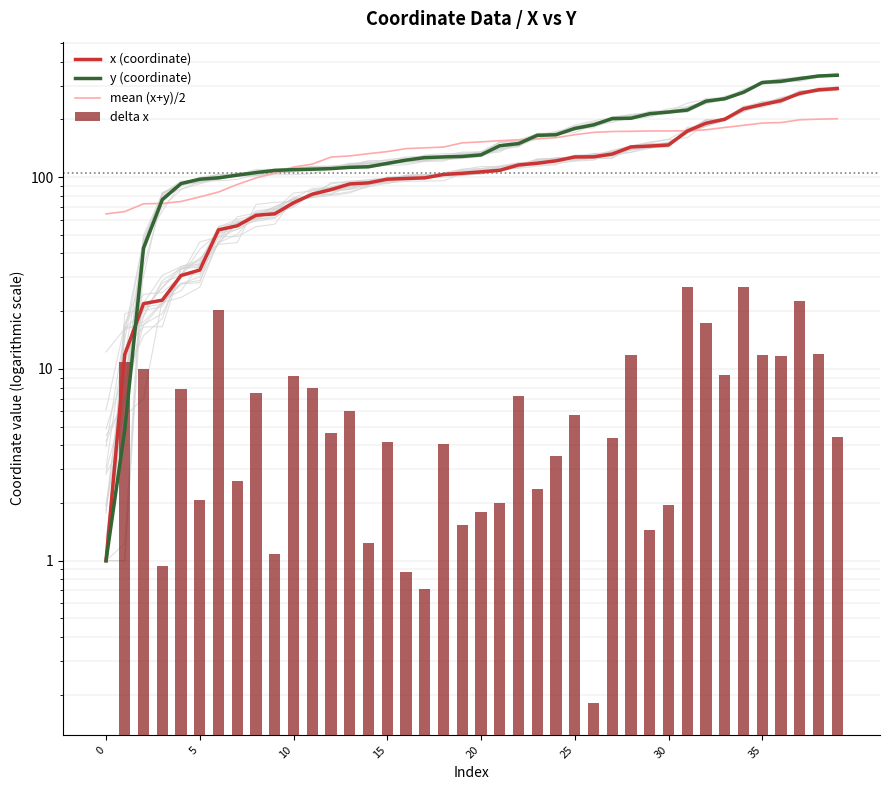

Which series has the largest range (max minus min)?

y (coordinate)